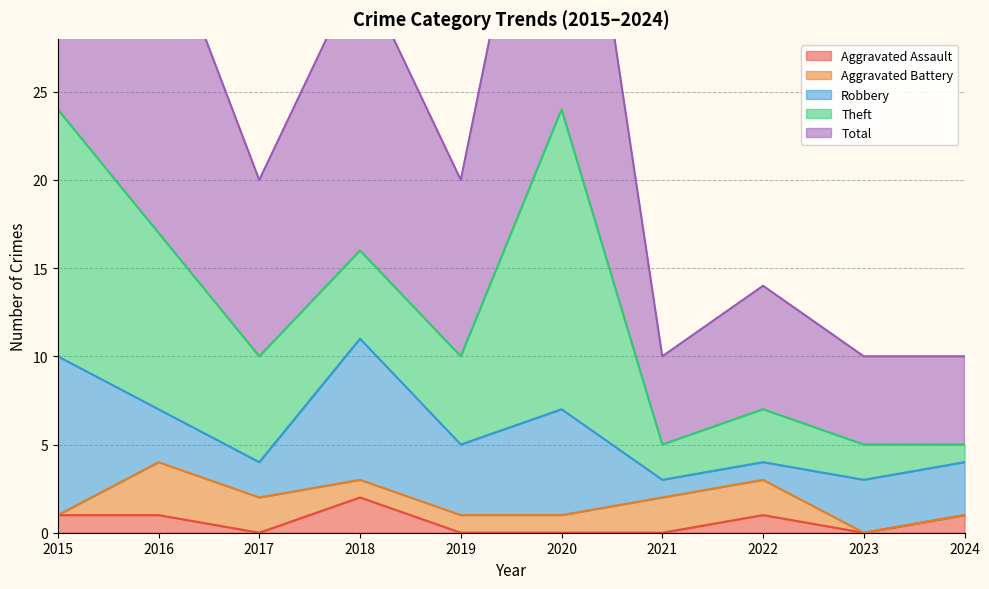

Reading left to right, extract all data points from this chart.

Aggravated Assault: 1	1	0	2	0	0	0	1	0	1
Aggravated Battery: 0	3	2	1	1	1	2	2	0	0
Robbery: 9	3	2	8	4	6	1	1	3	3
Theft: 14	10	6	5	5	17	2	3	2	1
Total: 24	18	10	16	10	24	5	7	5	5